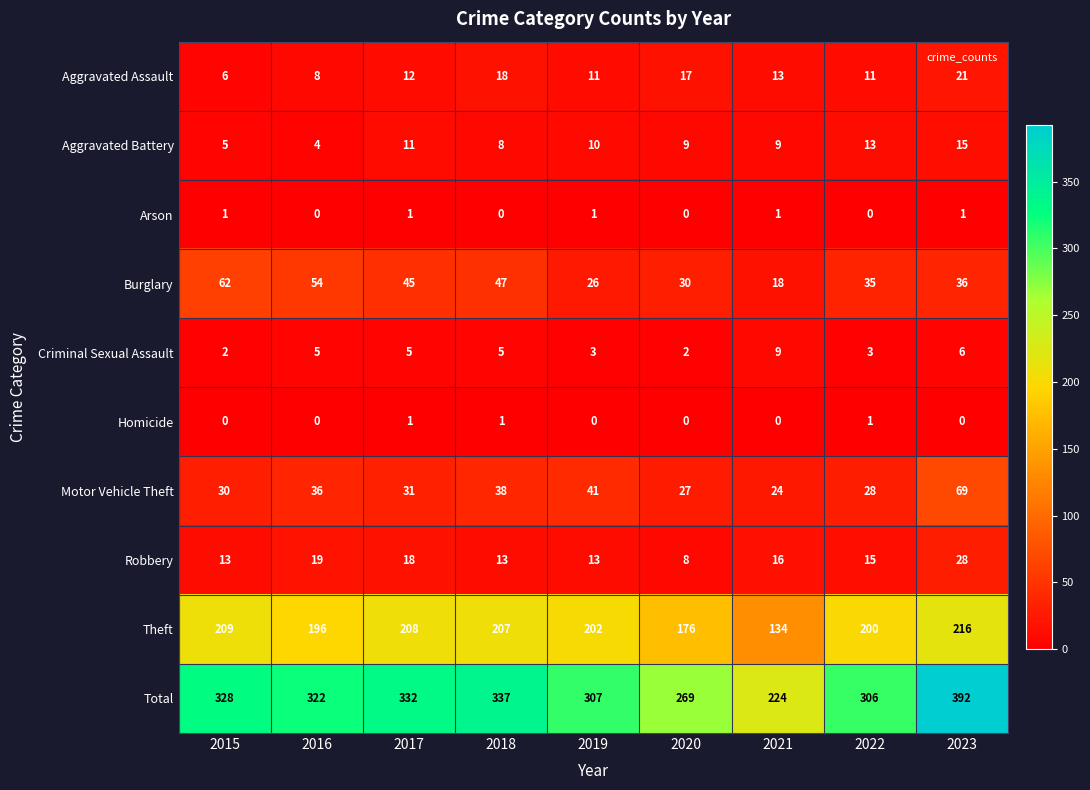

The value of Criminal Sexual Assault at 2015 is 2. True or false?

True